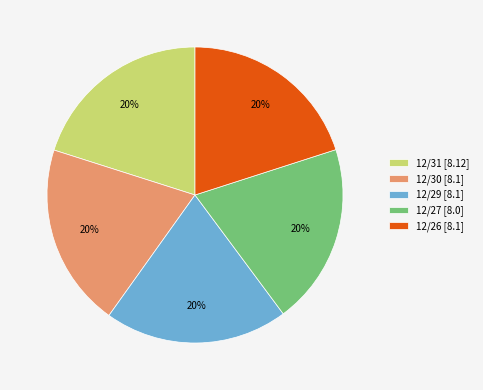

The 12/29 slice represents 13% of the pie. True or false?

False